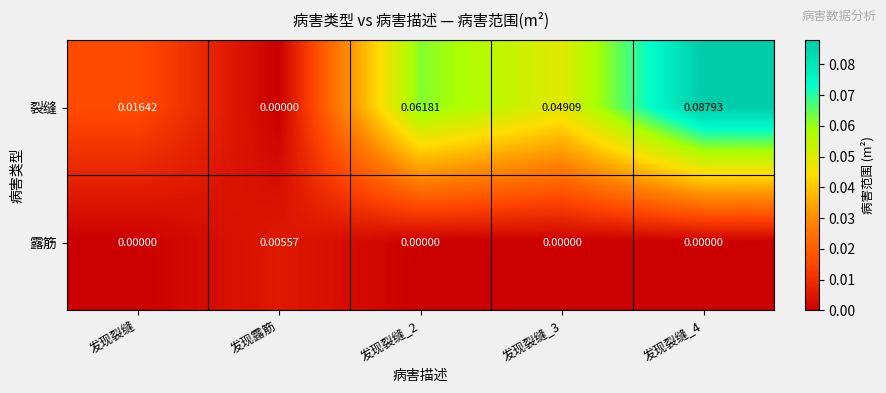

Which series has the largest total across all categories?

裂缝